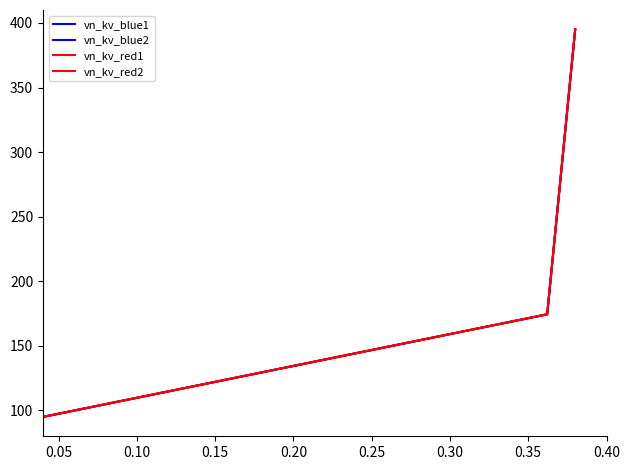

Which series has the widest spread of values?

vn_kv_blue1